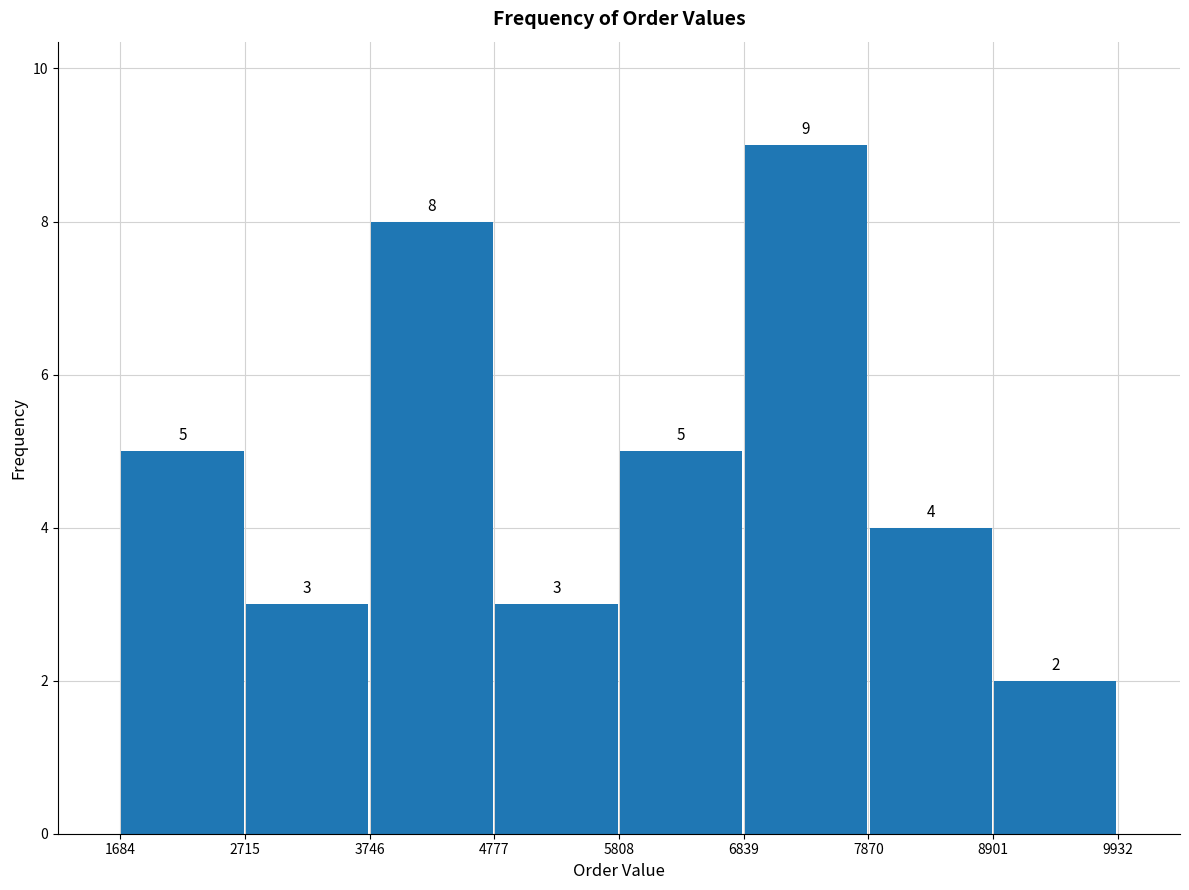

Reading left to right, list every bar in this chart as the range it spans on the x-axis followed by its height.

1684 to 2715: 5
2715 to 3746: 3
3746 to 4777: 8
4777 to 5808: 3
5808 to 6839: 5
6839 to 7870: 9
7870 to 8901: 4
8901 to 9932: 2